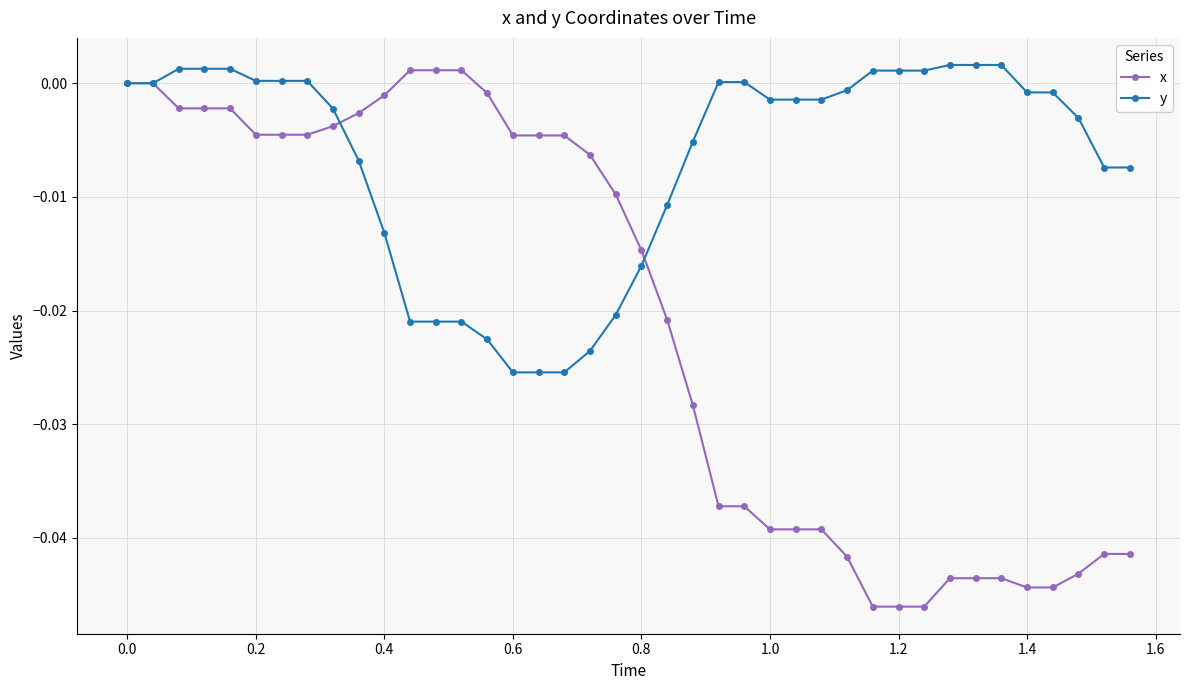

Which series has the widest spread of values?

x